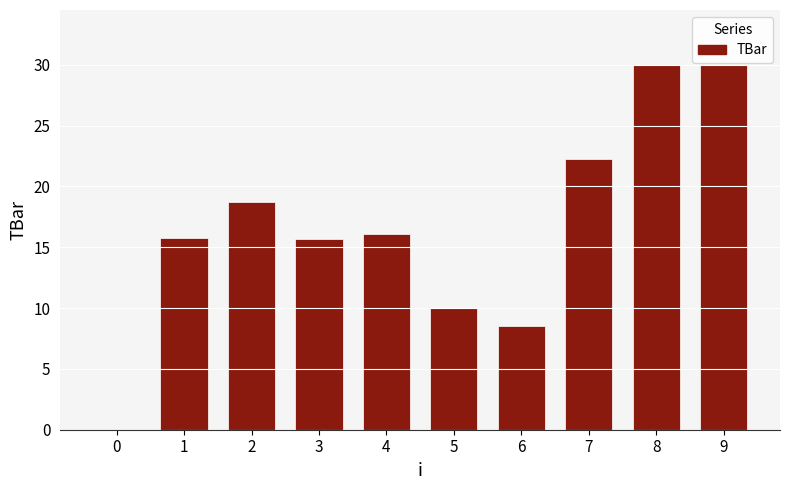

At which label is the value closest to 15?

3